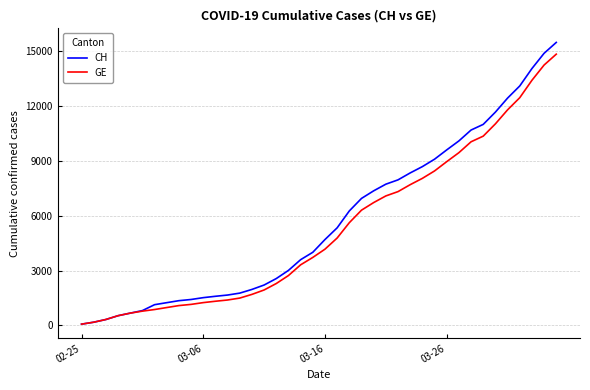

Does the chart have visible grid lines?

Yes